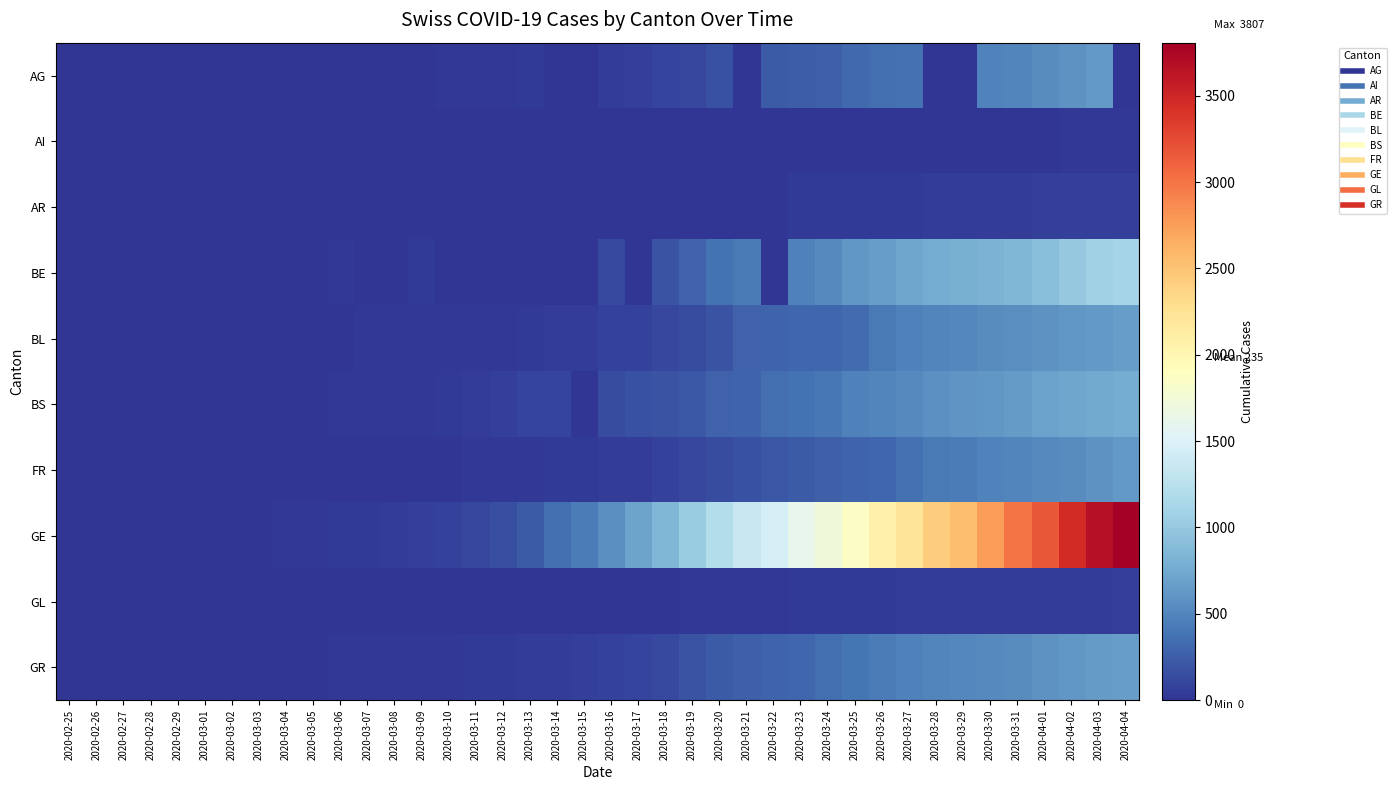

Count the number of categories in the chart.

40